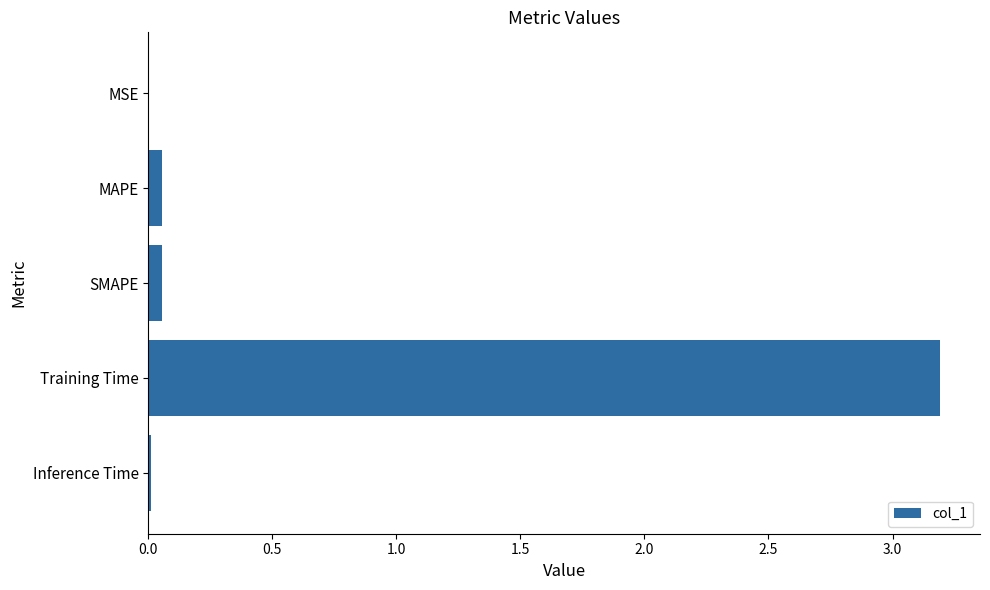

Which label corresponds to the largest value in the chart?

Training Time